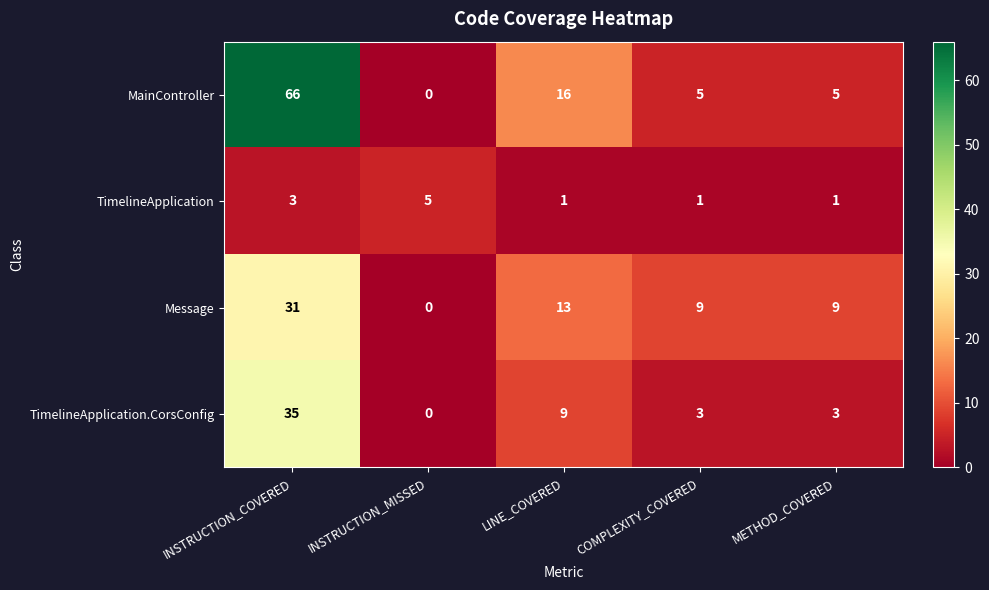

Reading left to right, transcribe all the data shown in this chart.

MainController: 66	0	16	5	5
TimelineApplication: 3	5	1	1	1
Message: 31	0	13	9	9
TimelineApplication.CorsConfig: 35	0	9	3	3